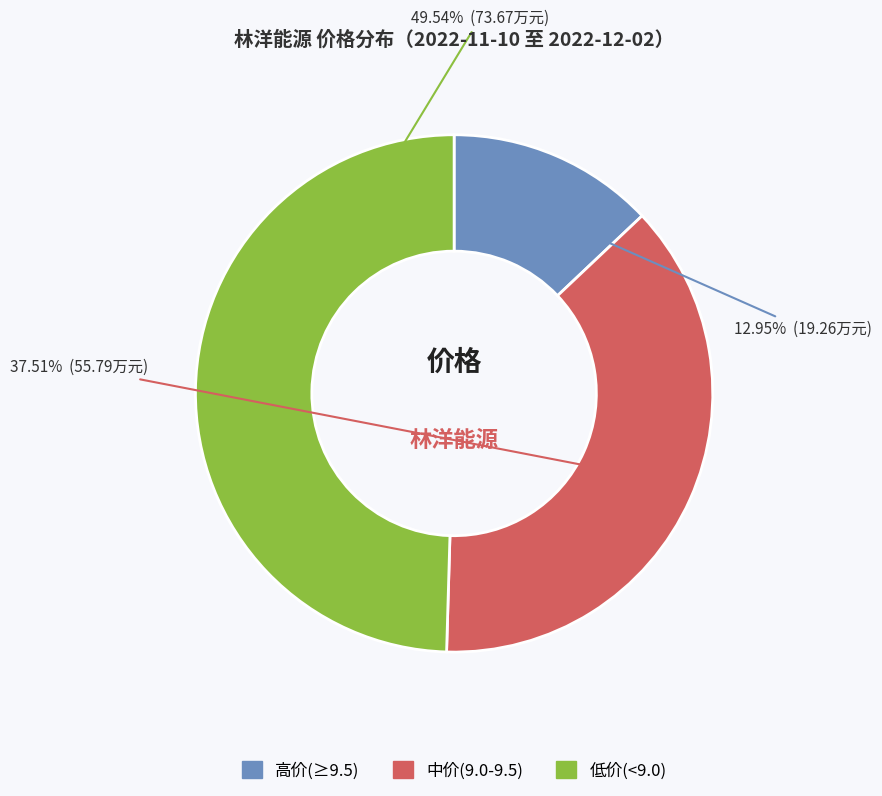

Is there any slice that represents more than half of the pie?

No